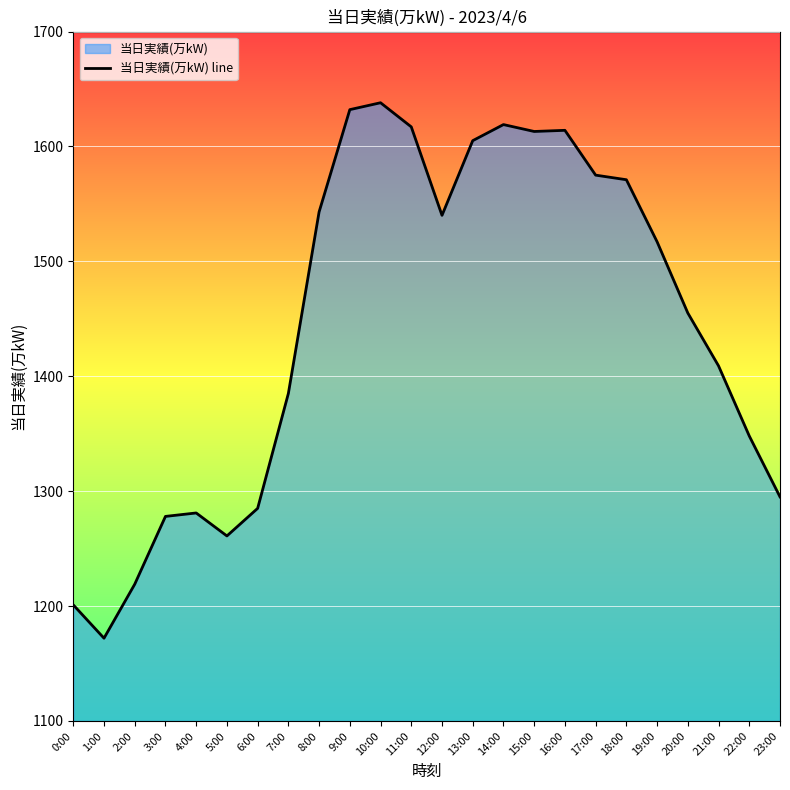

How many lines are shown in the chart?

1